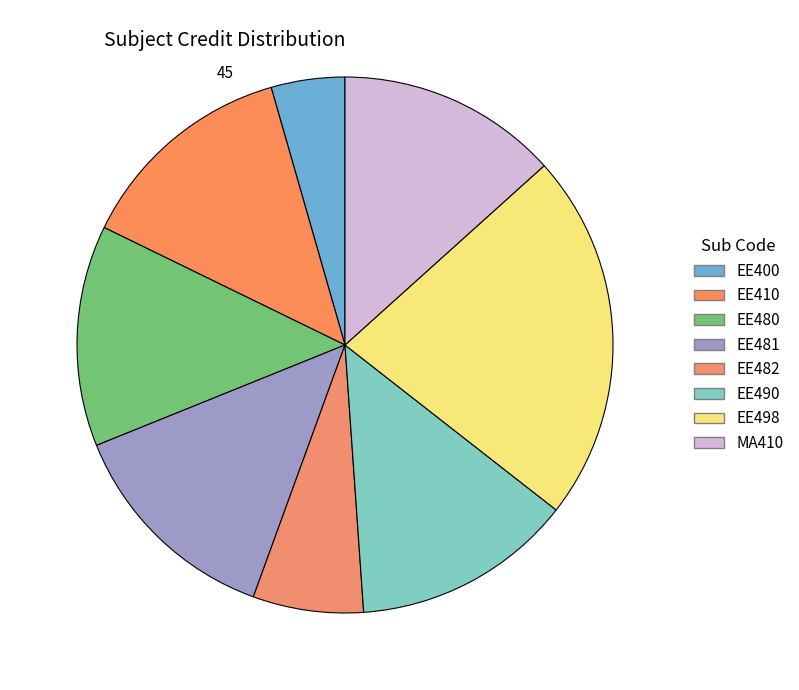

Which slice is the smallest?

EE400